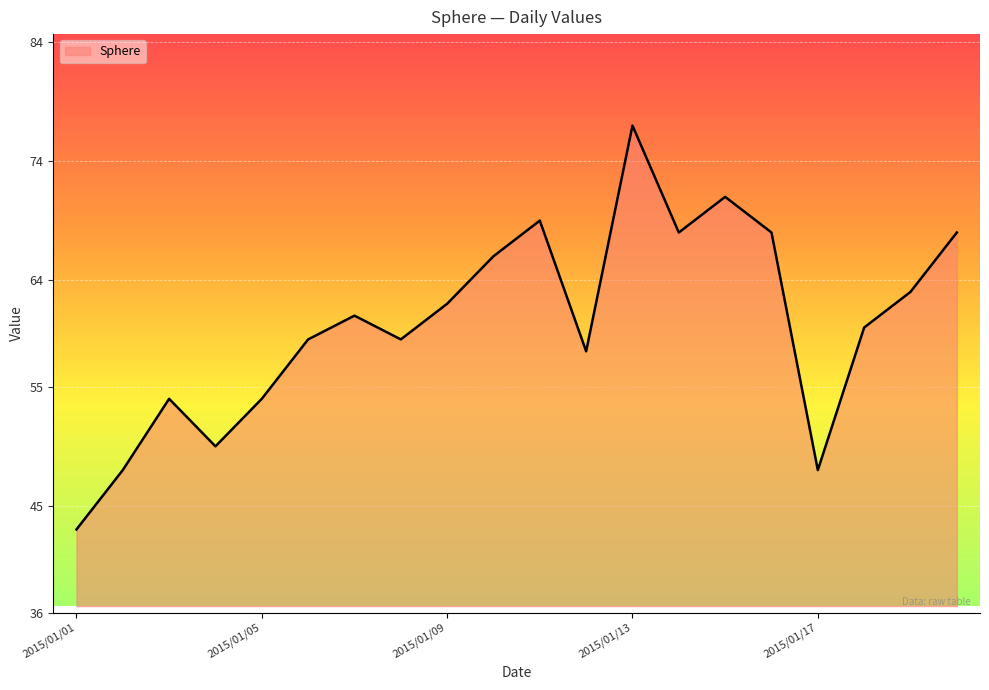

Does the chart display data point markers on the line(s)?

No